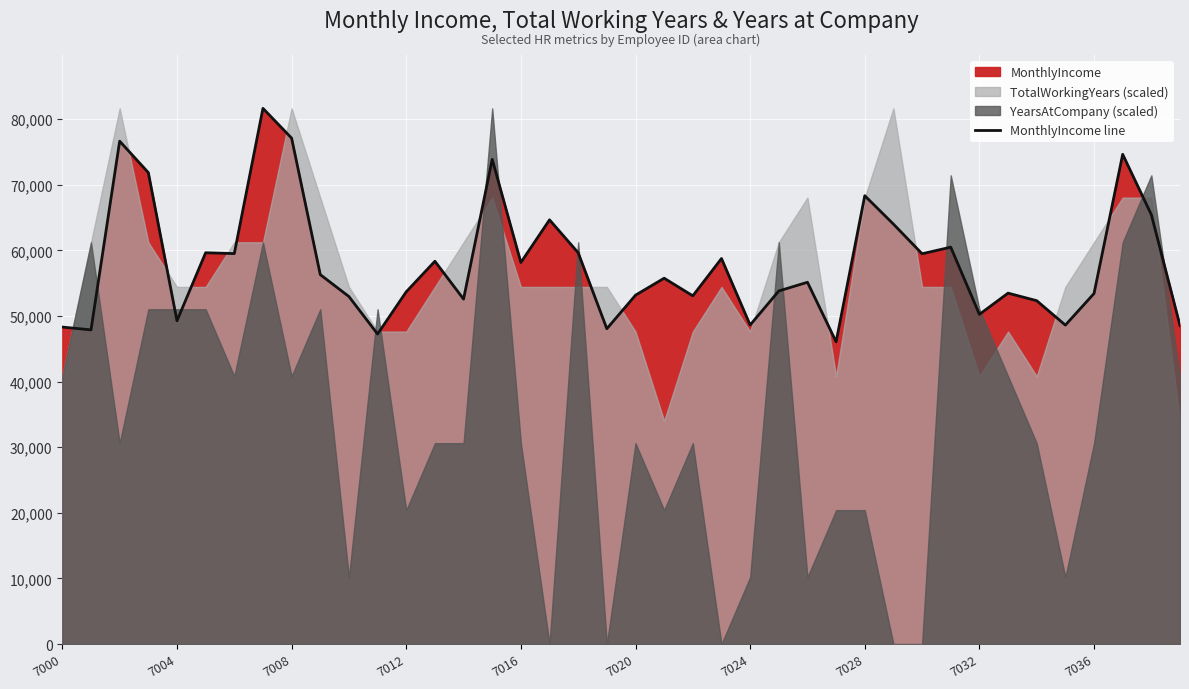

What is the lowest value of the MonthlyIncome line series?

46057